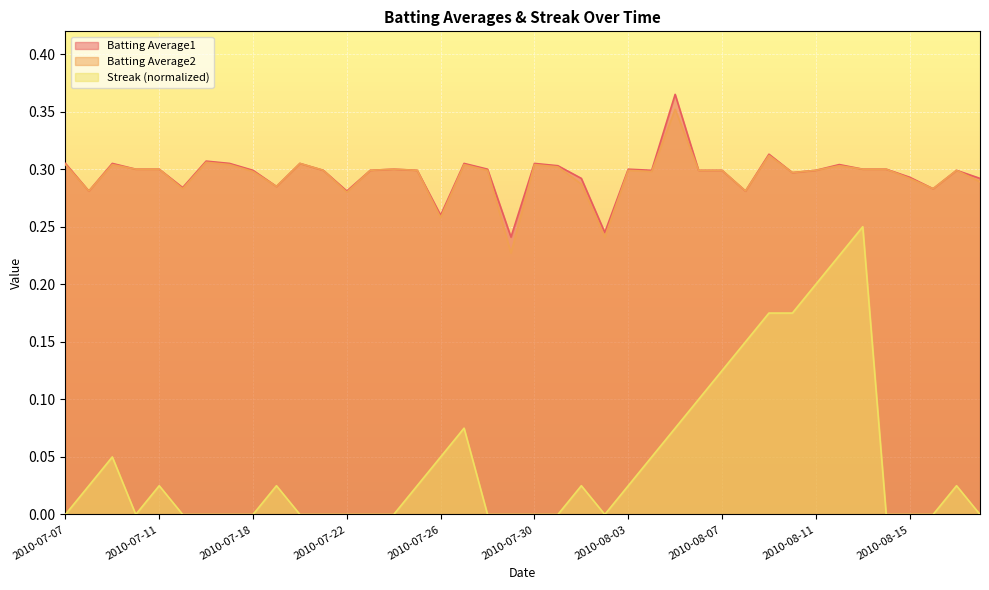

Which category has the highest value across all series?

2010-08-05